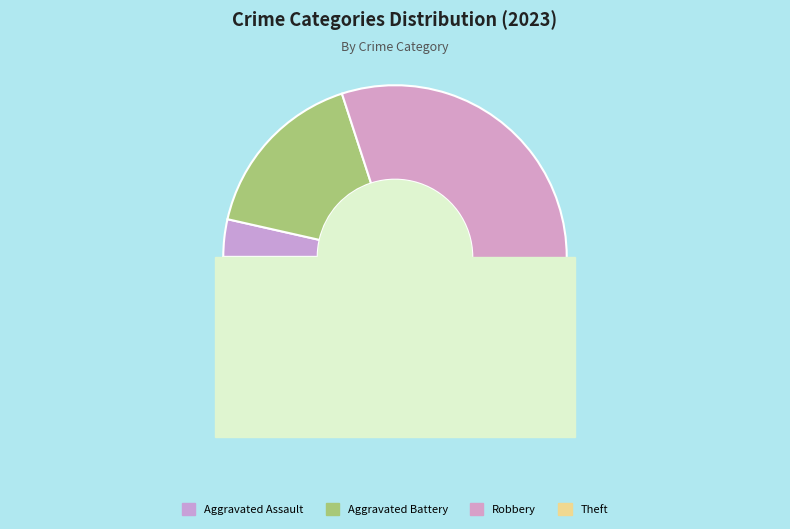

To the nearest percent, what is the combined percentage of Theft and Aggravated Battery?

56%